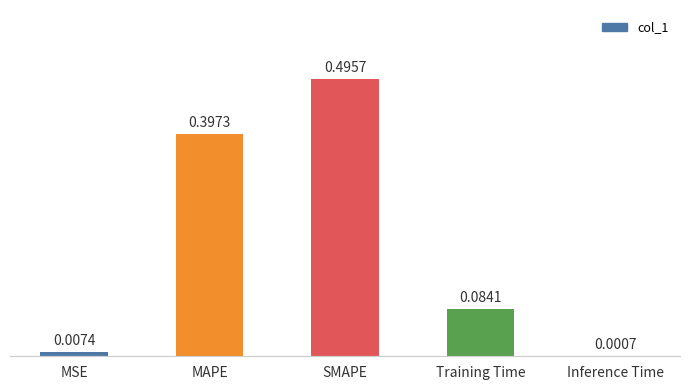

What is the sum of all values?

1.0